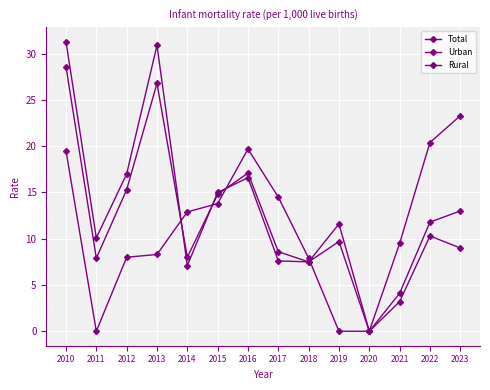

Is the value of Urban at 2021 greater than the value of Total at 2018?

Yes